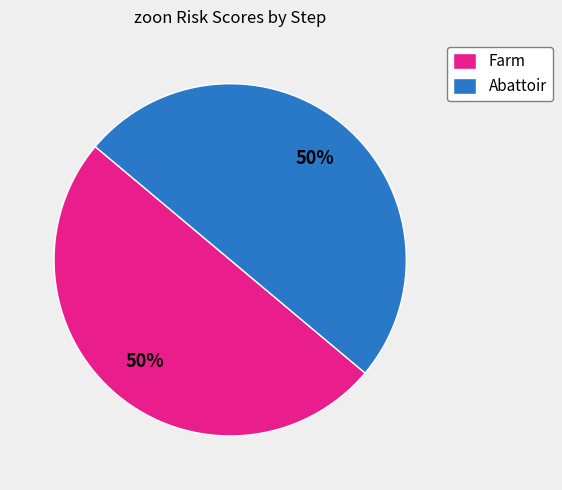

How many segments does this pie chart have?

2